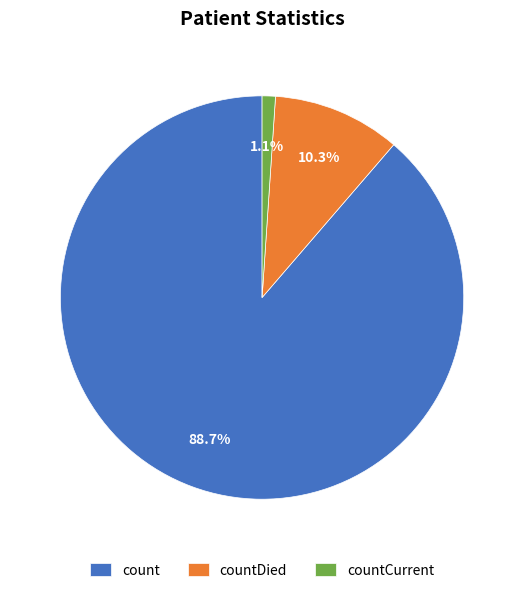

What is the smallest slice in the pie chart?

countCurrent